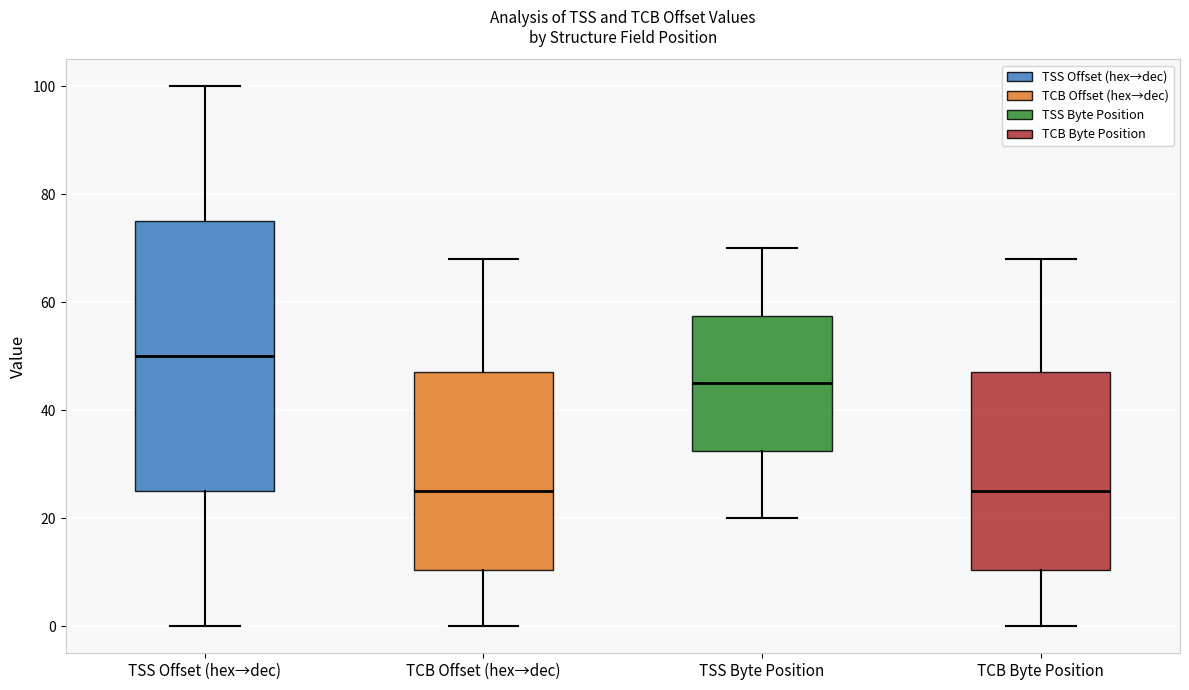

Where is the upper edge of the box for TSS Offset (hex→dec) on the y-axis? The values are not printed on the chart, so give them approximately, as read against the axis.

76